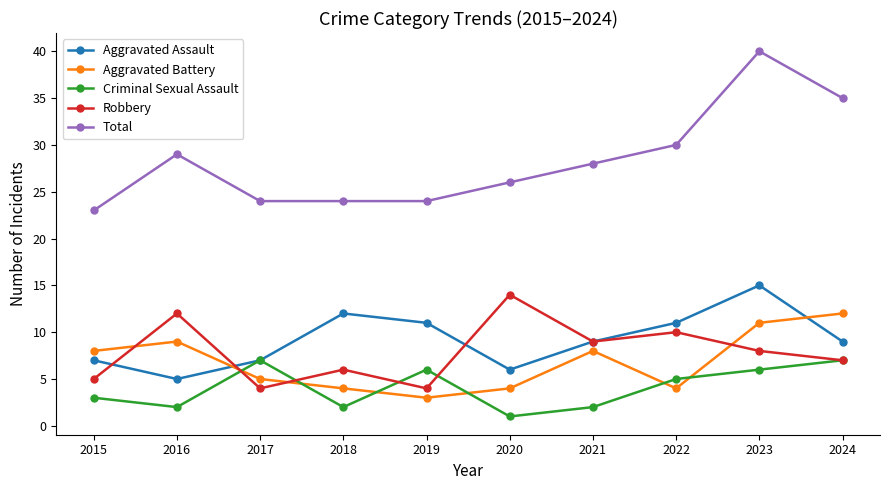

What is the value of the Total point at the 10th from the left?

35